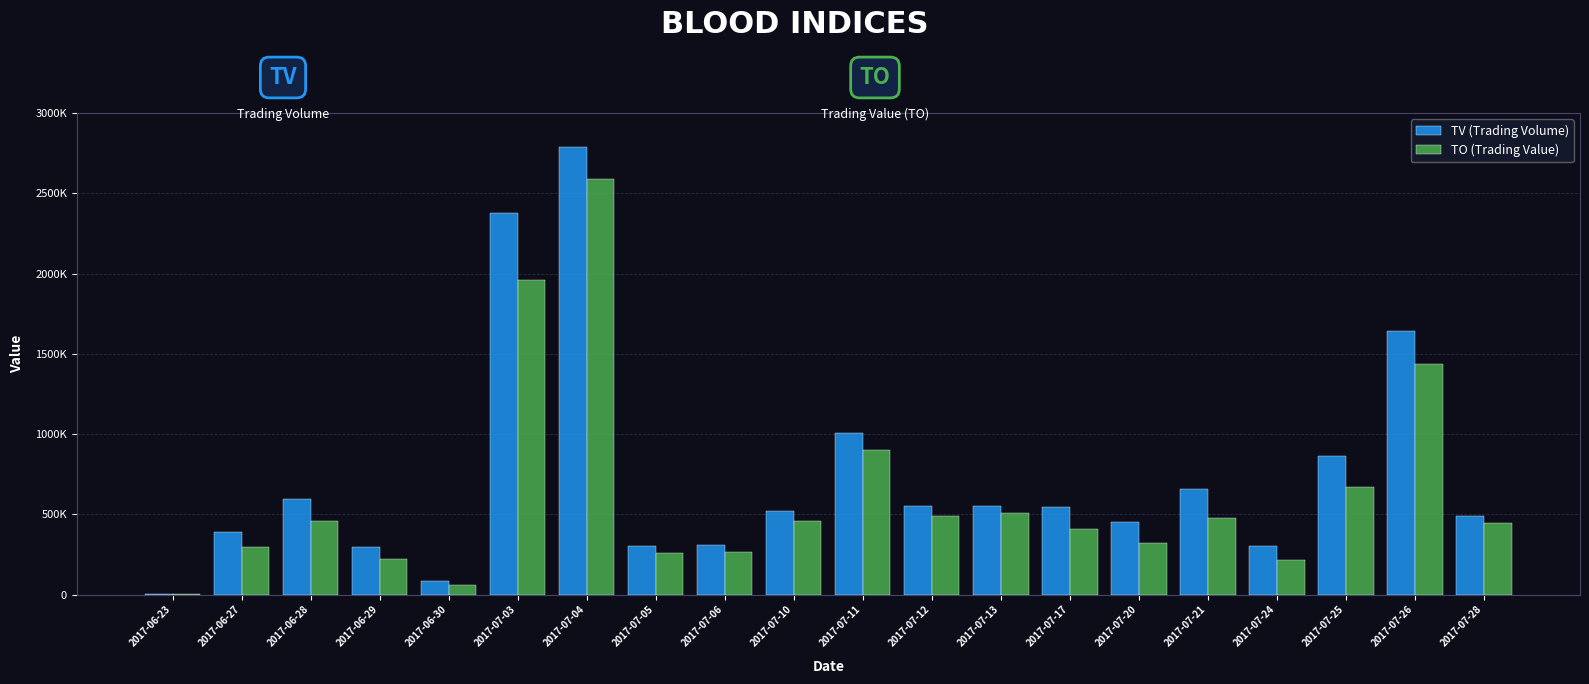

Reading left to right, list all the values displayed in this chart.

TV (Trading Volume): 2017-06-23=1000	2017-06-27=391000	2017-06-28=596000	2017-06-29=296000	2017-06-30=85000	2017-07-03=2376000	2017-07-04=2789000	2017-07-05=304000	2017-07-06=310000	2017-07-10=519000	2017-07-11=1007000	2017-07-12=552000	2017-07-13=551000	2017-07-17=545000	2017-07-20=449000	2017-07-21=658000	2017-07-24=305000	2017-07-25=862000	2017-07-26=1641000	2017-07-28=492000
TO (Trading Value): 2017-06-23=740	2017-06-27=295190	2017-06-28=460640	2017-06-29=220460	2017-06-30=57000	2017-07-03=1959420	2017-07-04=2587060	2017-07-05=259840	2017-07-06=266150	2017-07-10=455980	2017-07-11=897370	2017-07-12=487530	2017-07-13=505840	2017-07-17=408400	2017-07-20=323500	2017-07-21=475840	2017-07-24=216090	2017-07-25=670300	2017-07-26=1437960	2017-07-28=448130